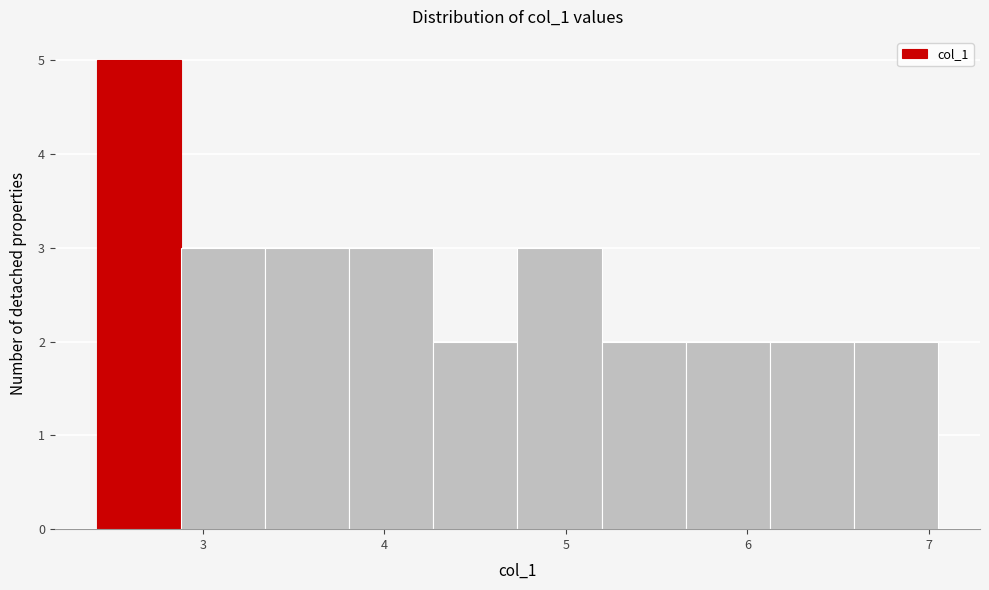

Reading left to right, transcribe this chart: for each bar, give the range it covers on the x-axis and its height. Neither the bar edges nor the heights are printed on the chart, so give them approximately, as read against the axes.

2.4 to 2.9: 5
2.9 to 3.3: 3
3.3 to 3.8: 3
3.8 to 4.3: 3
4.3 to 4.7: 2
4.7 to 5.2: 3
5.2 to 5.7: 2
5.7 to 6.1: 2
6.1 to 6.6: 2
6.6 to 7.0: 2